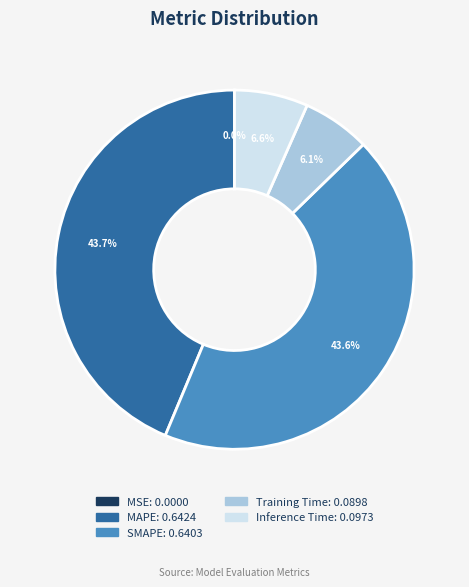

Combined, what portion of the pie is Training Time and Inference Time?

12.7%